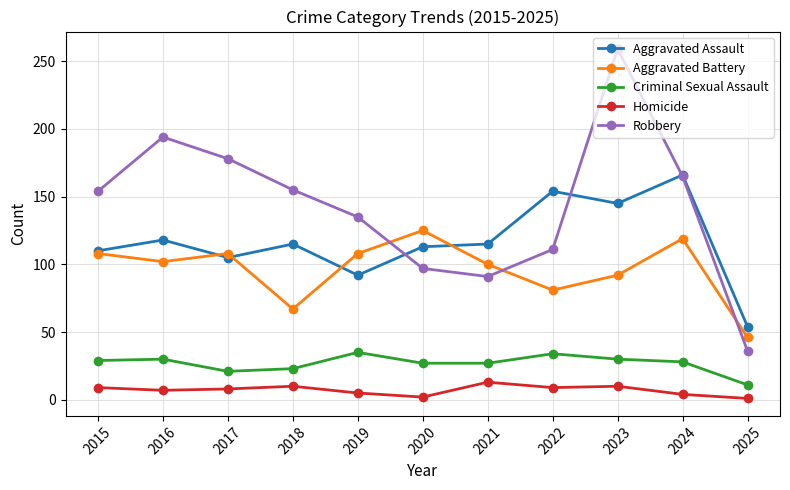

Rank the series by their maximum value, from highest to lowest.

Robbery, Aggravated Assault, Aggravated Battery, Criminal Sexual Assault, Homicide